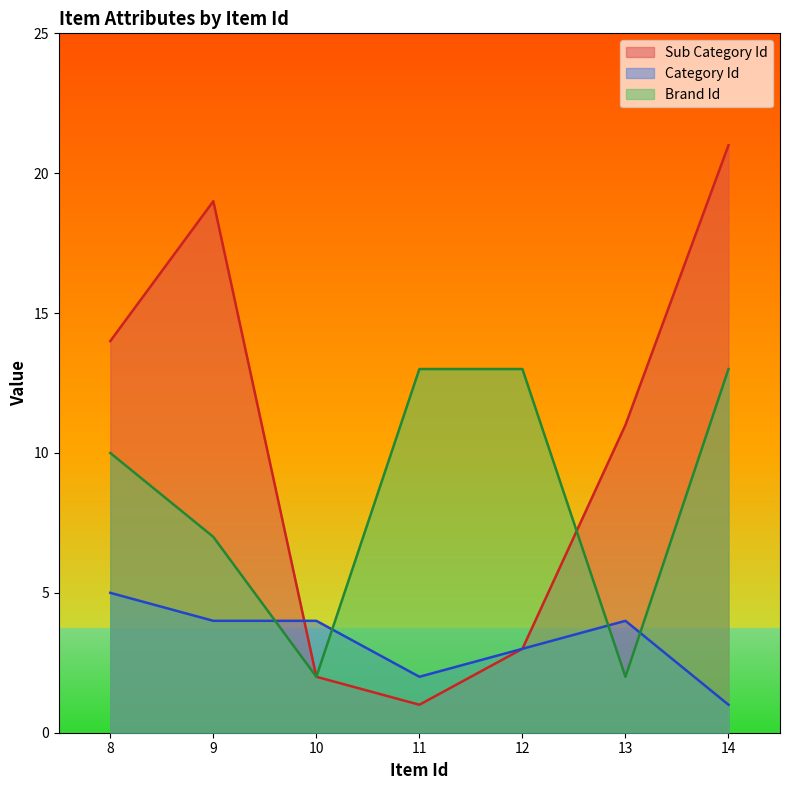

Reading left to right, list all the values displayed in this chart.

Sub Category Id: 8=14	9=19	10=2	11=1	12=3	13=11	14=21
Category Id: 8=5	9=4	10=4	11=2	12=3	13=4	14=1
Brand Id: 8=10	9=7	10=2	11=13	12=13	13=2	14=13